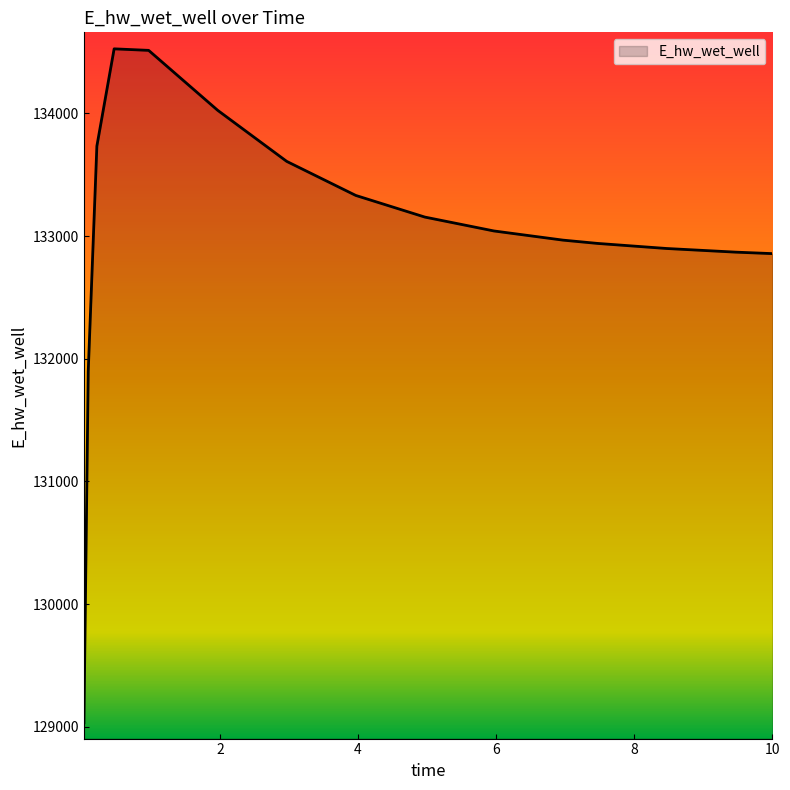

What is the smallest value displayed?

129032.6